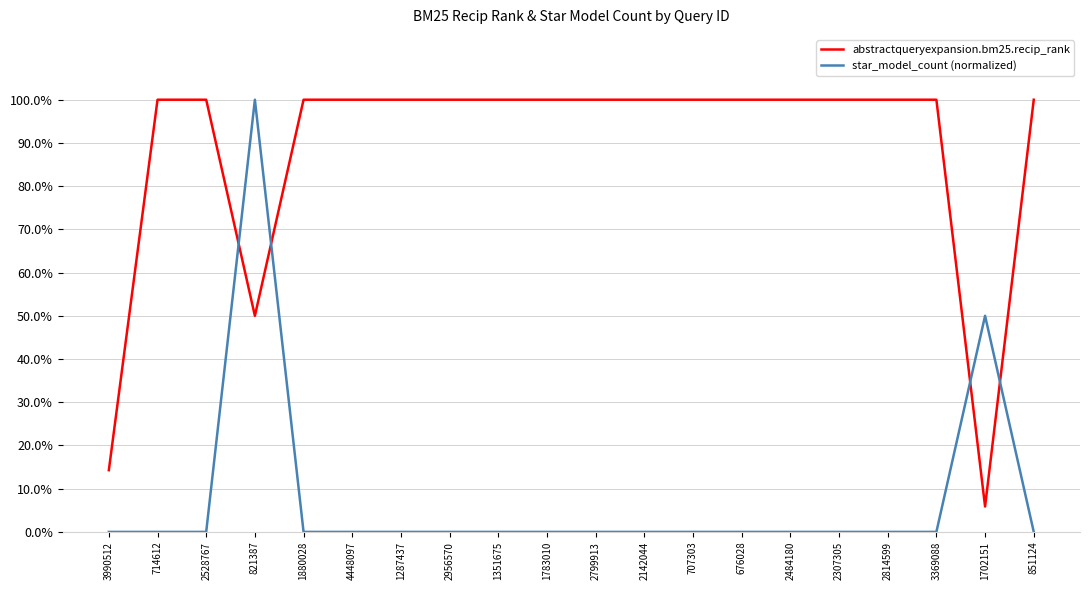

Reading left to right, what are all the values shown in this chart?

abstractqueryexpansion.bm25.recip_rank: 0.1	1.0	1.0	0.5	1.0	1.0	1.0	1.0	1.0	1.0	1.0	1.0	1.0	1.0	1.0	1.0	1.0	1.0	0.1	1.0
star_model_count (normalized): 0.0	0.0	0.0	1.0	0.0	0.0	0.0	0.0	0.0	0.0	0.0	0.0	0.0	0.0	0.0	0.0	0.0	0.0	0.5	0.0